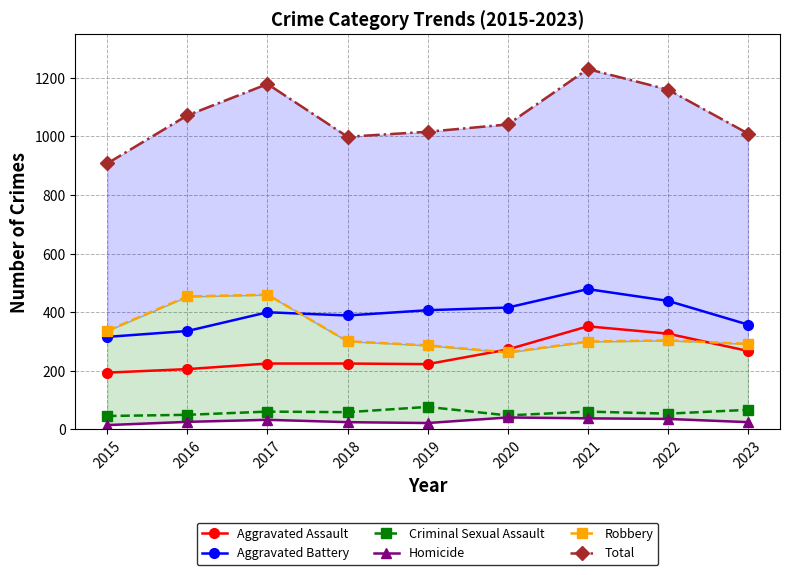

What is the lowest value of the Total series?

908